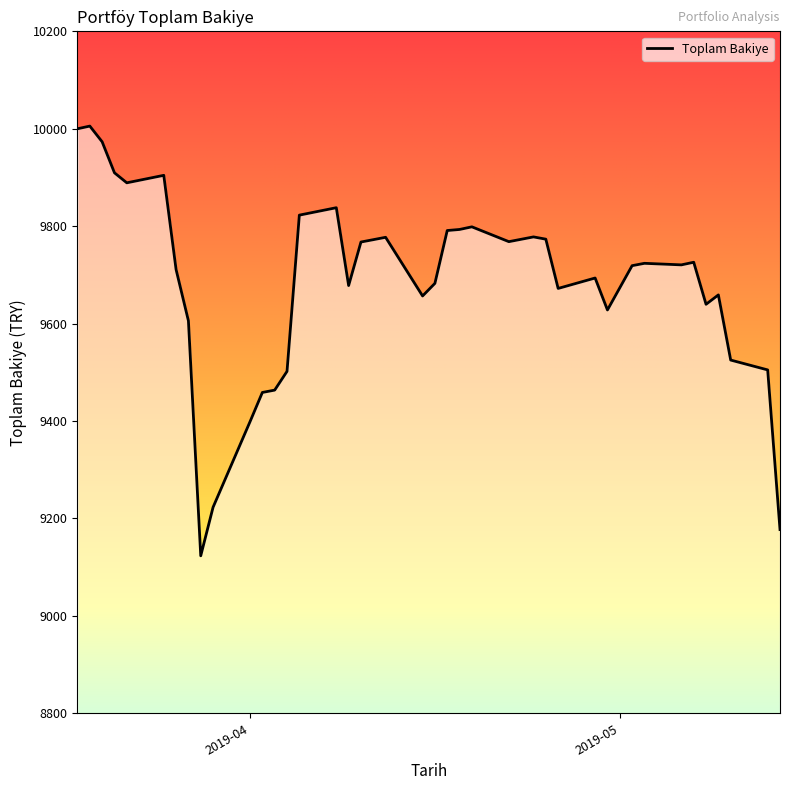

What is the difference between the maximum and minimum values?

882.1